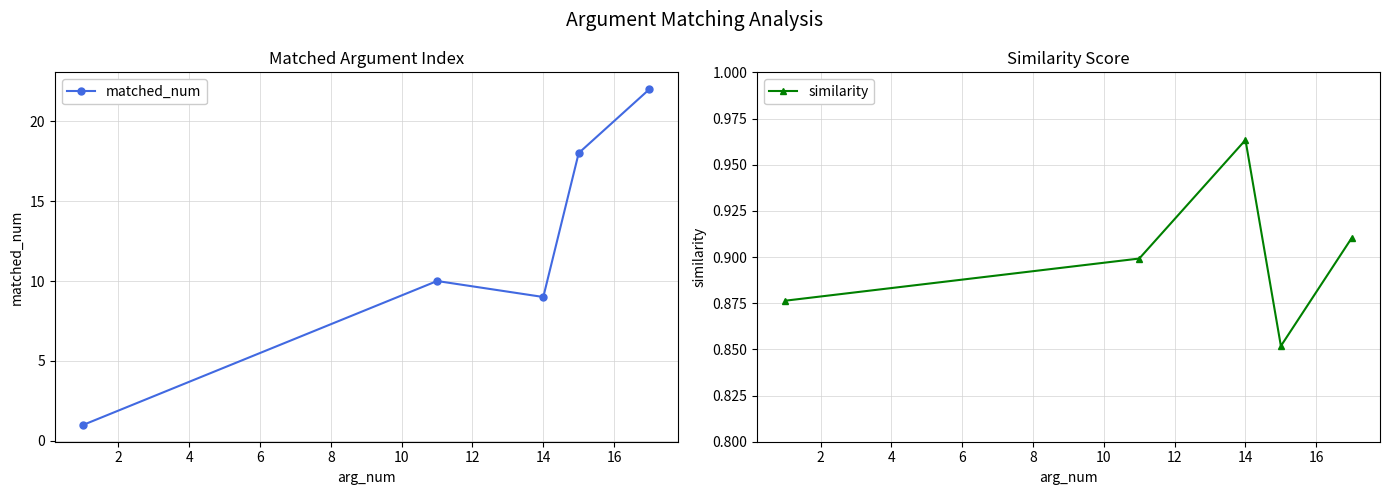

What is the sum of all similarity values?

4.5